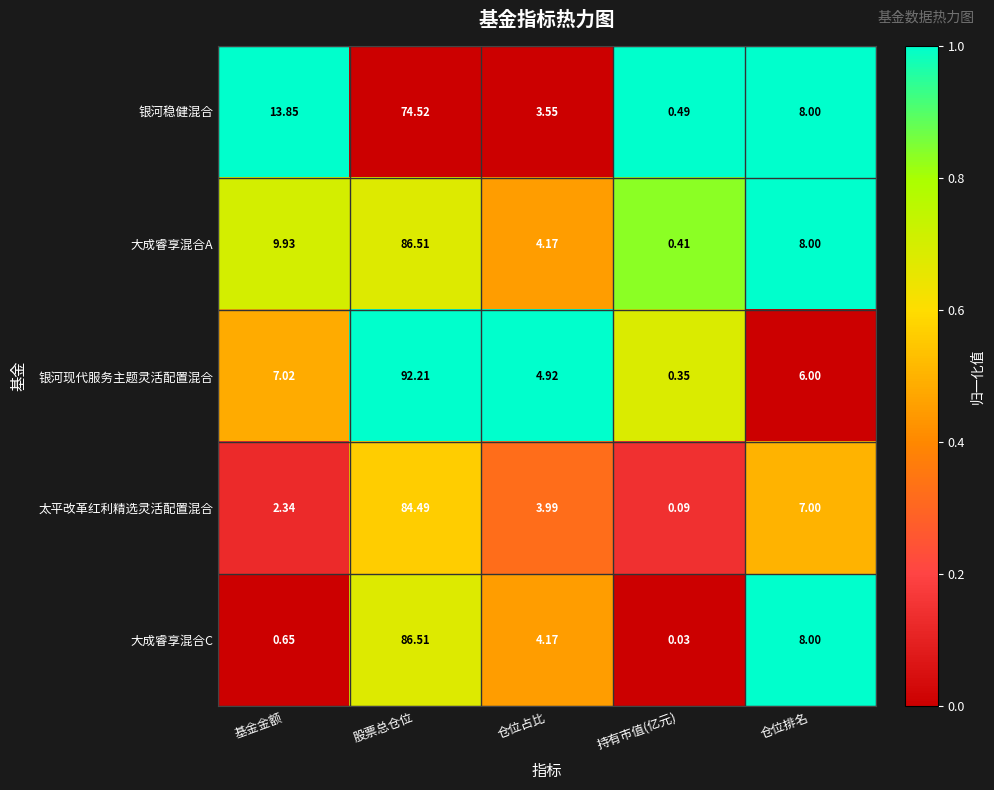

At which label does 大成睿享混合A reach its peak?

股票总仓位